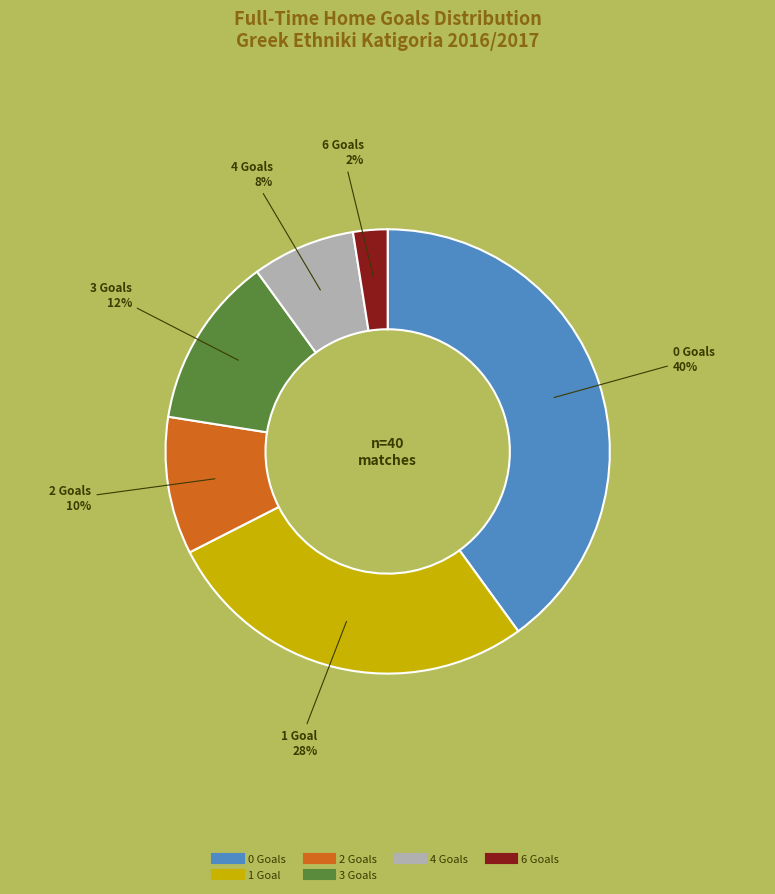

To the nearest percent, what is the average slice percentage?

17%